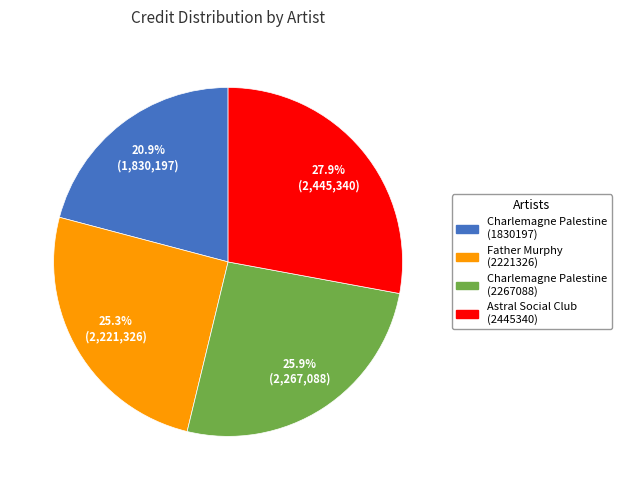

What percentage is NOT represented by Charlemagne Palestine (1830197)?

79.1%